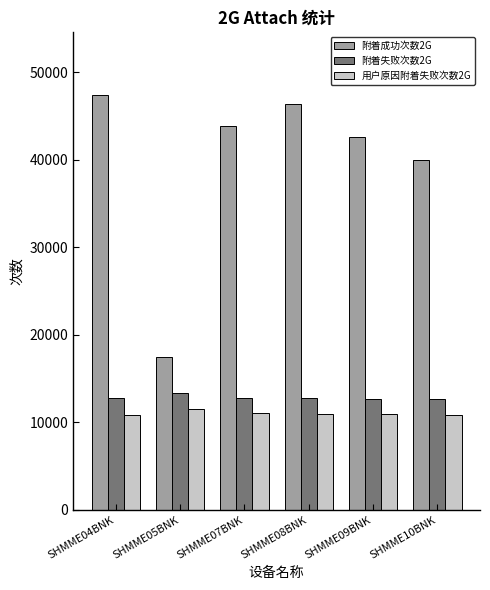

How many bars are there in each group?

3